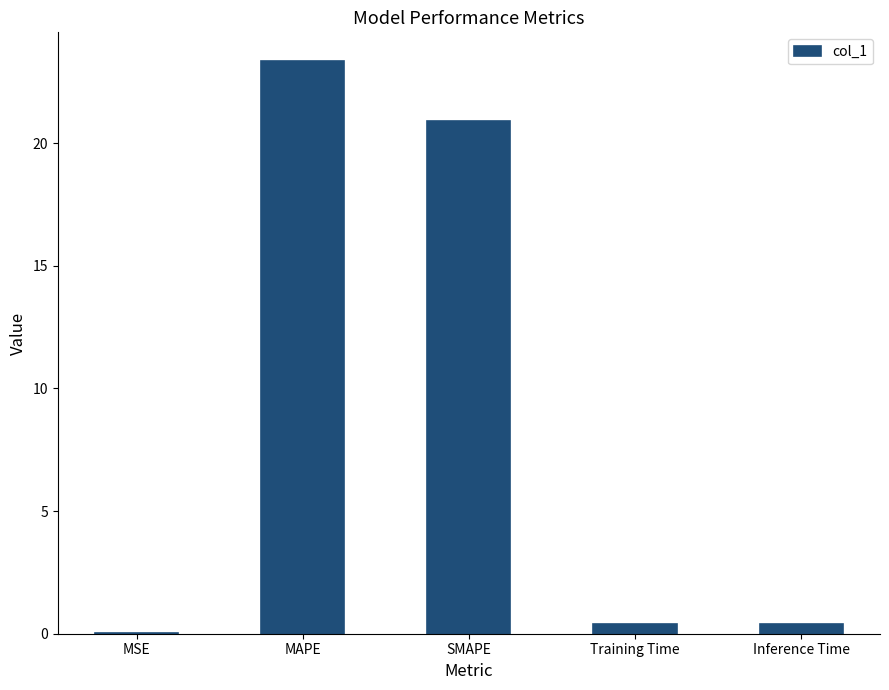

Are the bars horizontal?

No